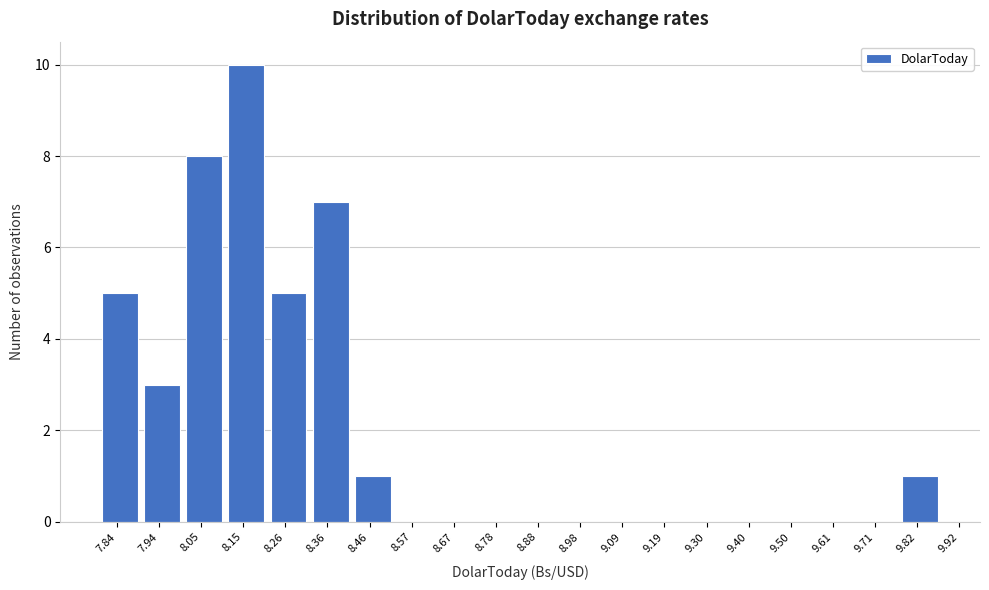

Reading right to left, transcribe all the data shown in this chart.

9.82=1	9.71=0	9.61=0	9.50=0	9.40=0	9.30=0	9.19=0	9.09=0	8.98=0	8.88=0	8.78=0	8.67=0	8.57=0	8.46=1	8.36=7	8.26=5	8.15=10	8.05=8	7.94=3	7.84=5